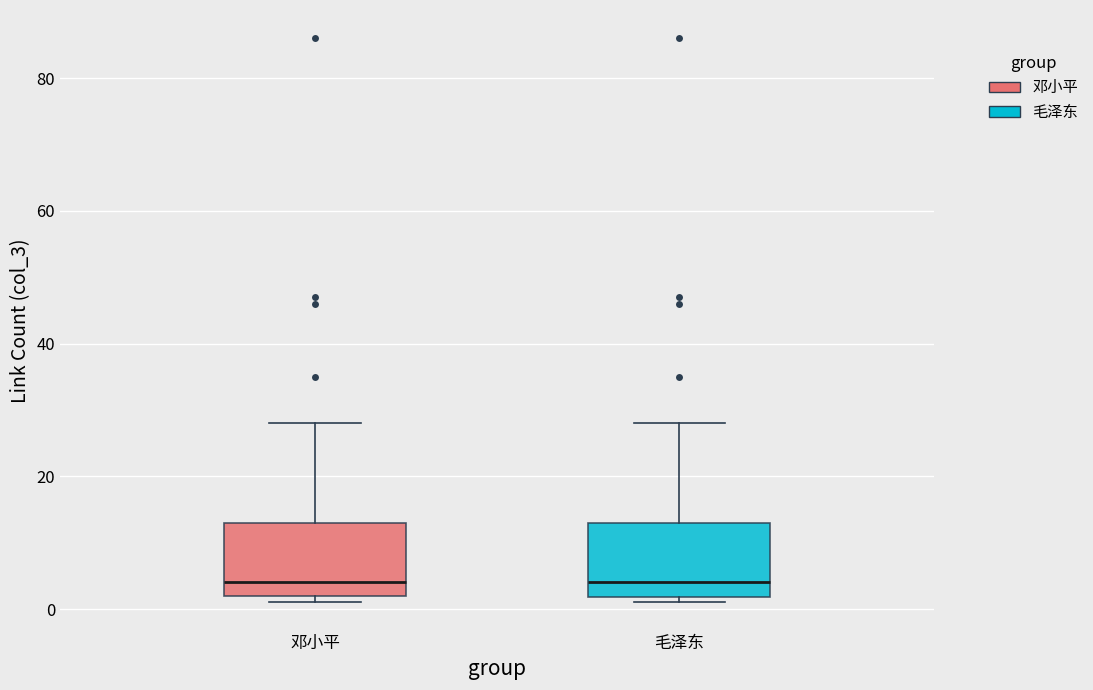

Where is the upper edge of the box for 毛泽东 on the y-axis? The values are not printed on the chart, so give them approximately, as read against the axis.

14